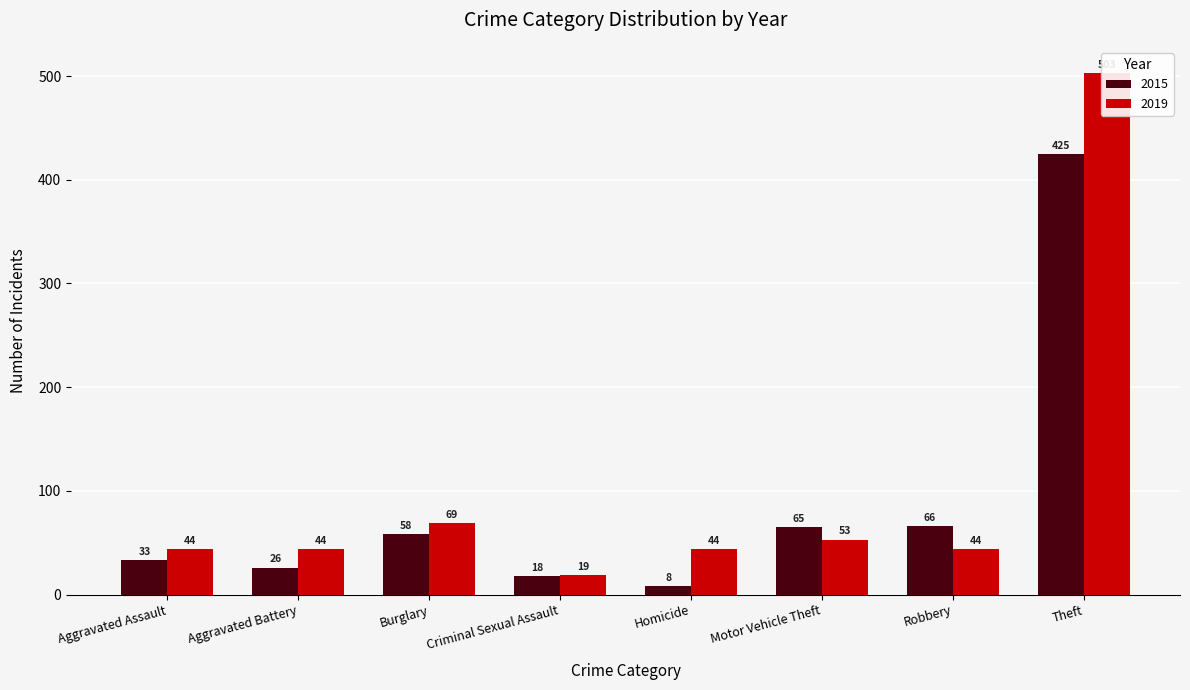

Reading left to right, list all the values displayed in this chart.

2015: Aggravated Assault=33	Aggravated Battery=26	Burglary=58	Criminal Sexual Assault=18	Homicide=8	Motor Vehicle Theft=65	Robbery=66	Theft=425
2019: Aggravated Assault=44	Aggravated Battery=44	Burglary=69	Criminal Sexual Assault=19	Homicide=44	Motor Vehicle Theft=53	Robbery=44	Theft=503